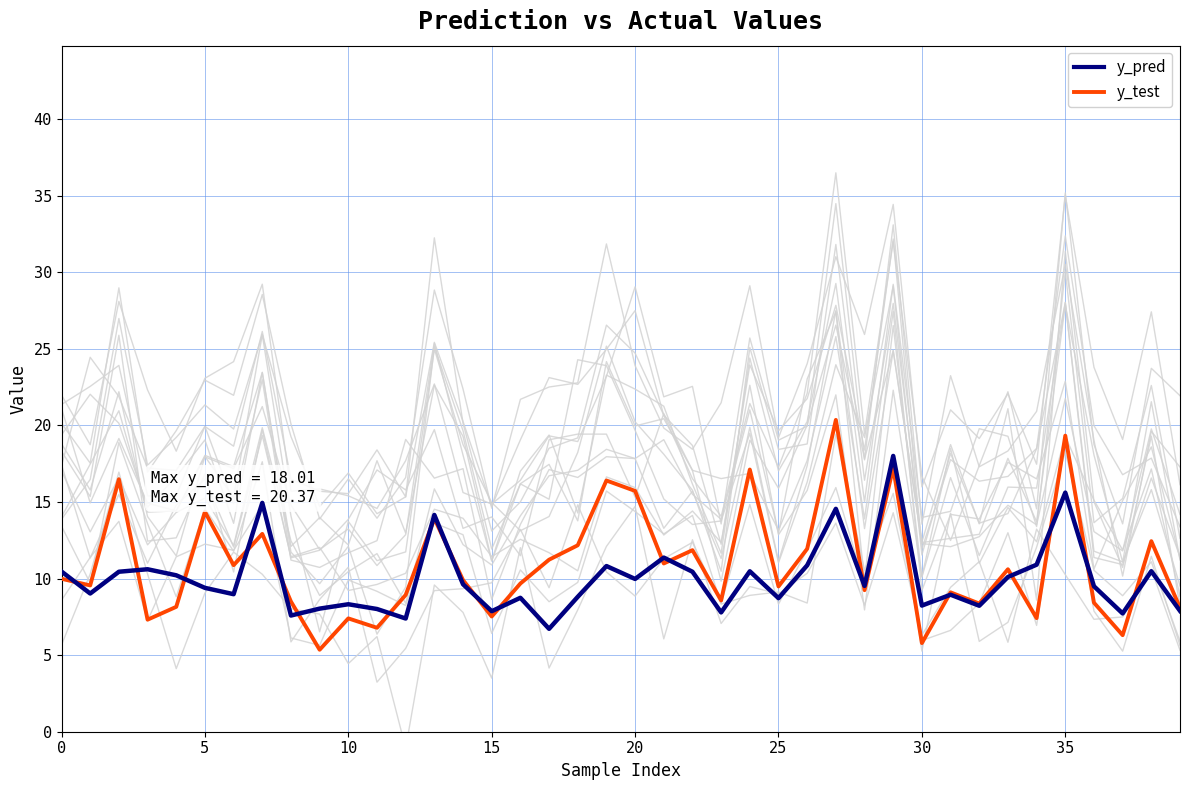

The value of y_test at 0 is 17.2. True or false?

False